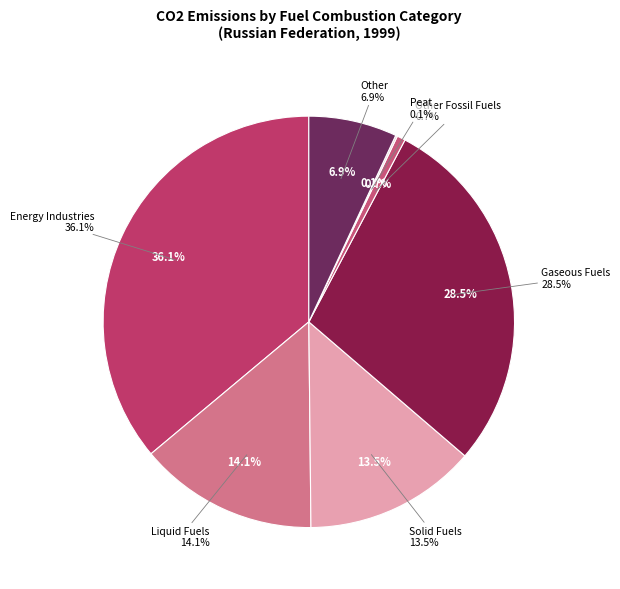

To the nearest percent, what is the combined percentage of Solid Fuels and Gaseous Fuels?

42%